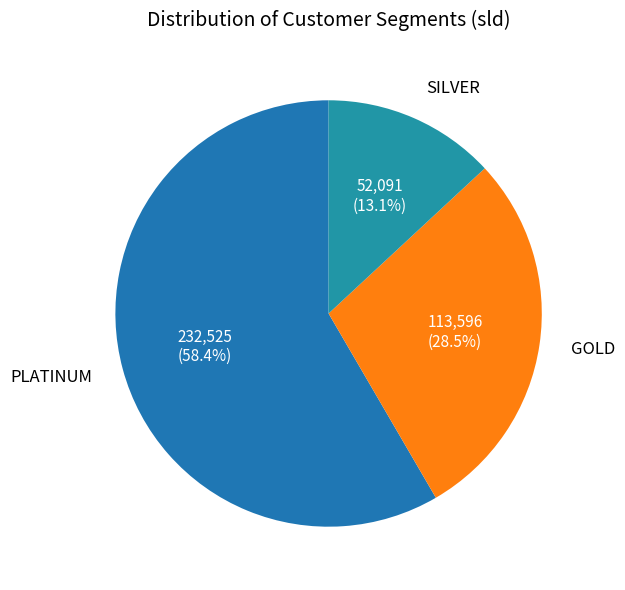

Count the number of slices in the pie.

3